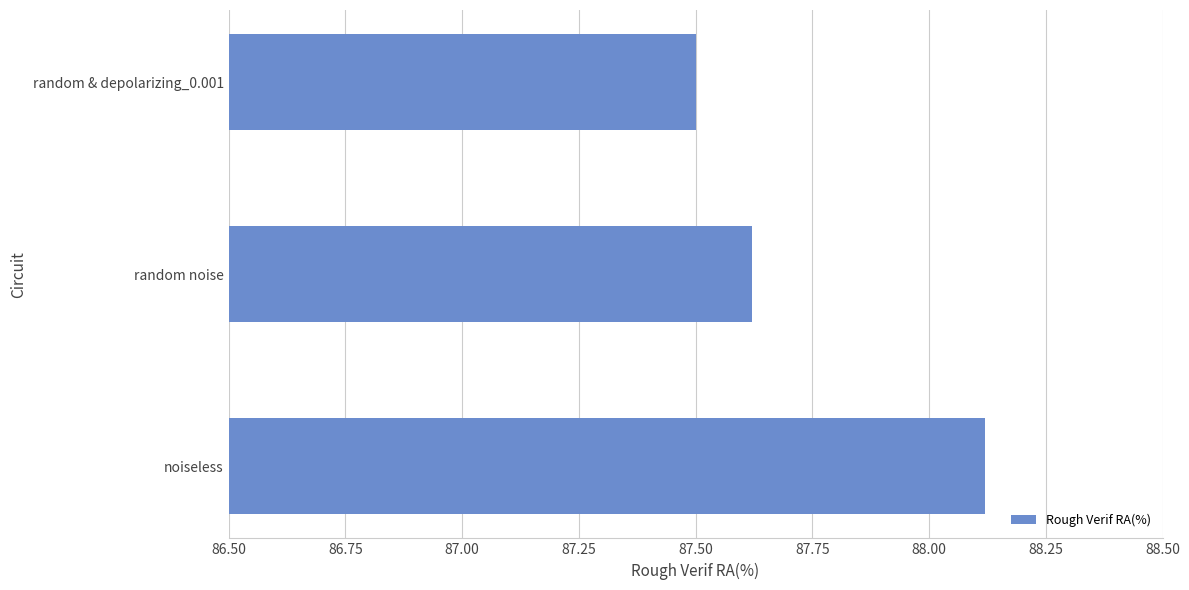

How many distinct data groups are displayed?

1